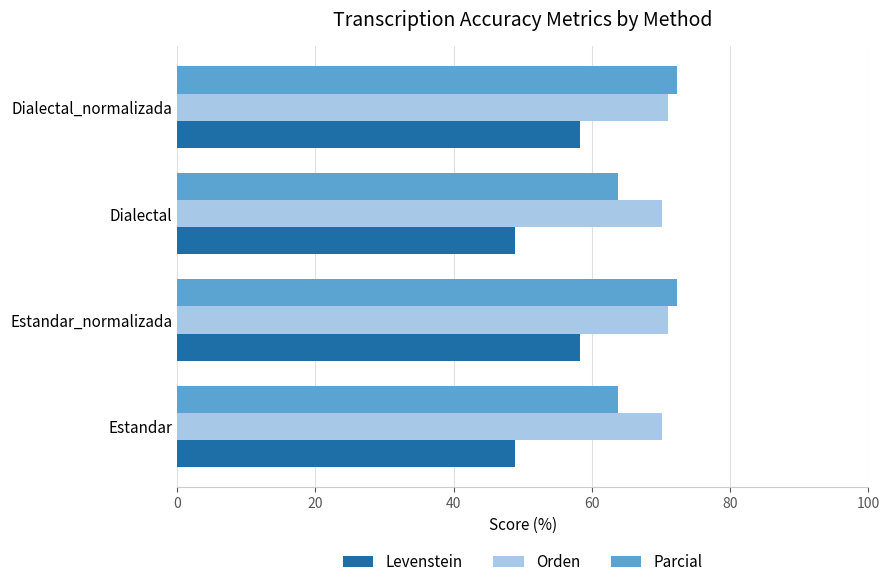

What is the total value across all series at Estandar?

182.9